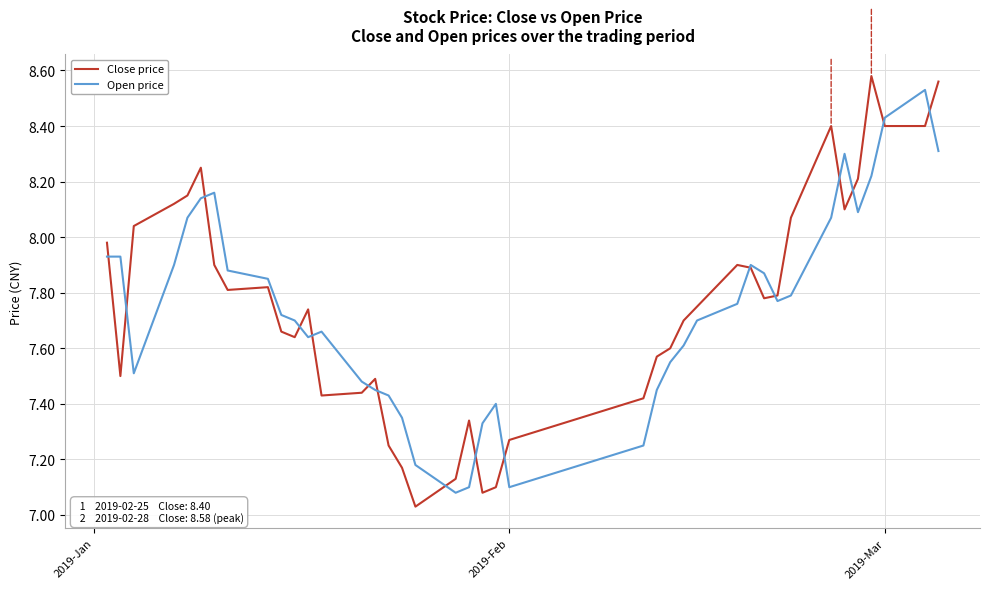

Which series has the largest range (max minus min)?

Close price